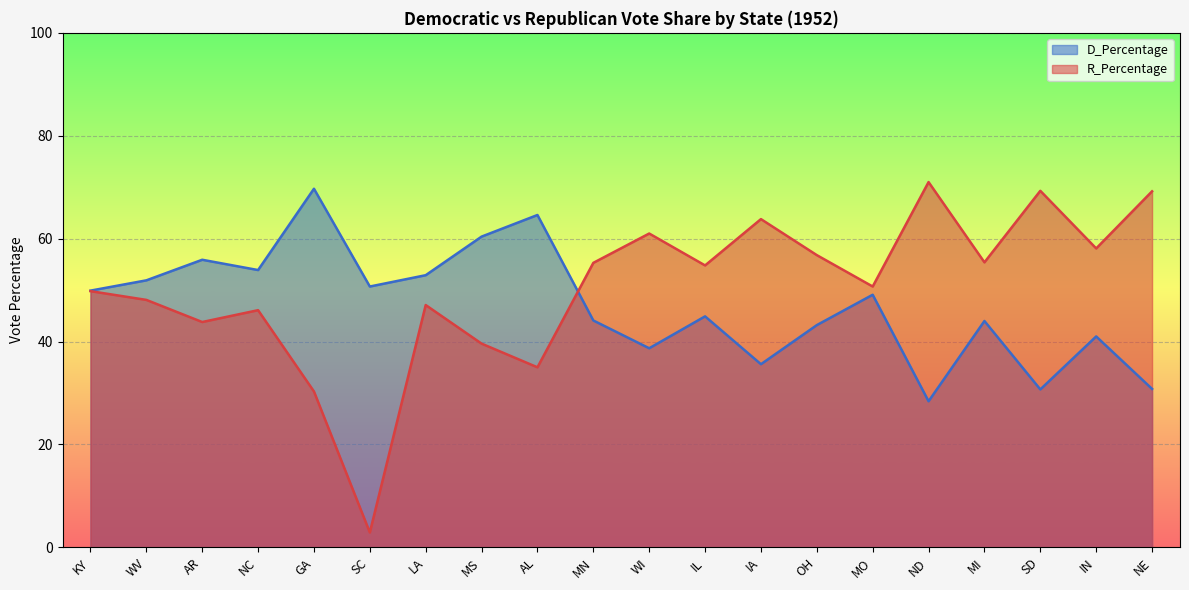

How many times do D_Percentage and R_Percentage cross each other?

1